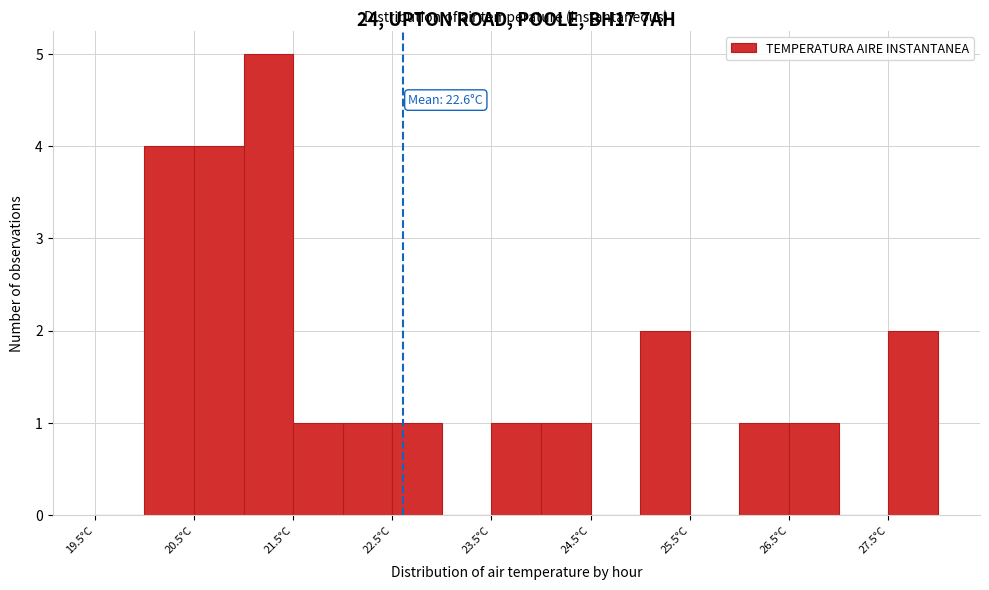

Over which range of the x-axis is the bar tallest?

21.0 to 21.5